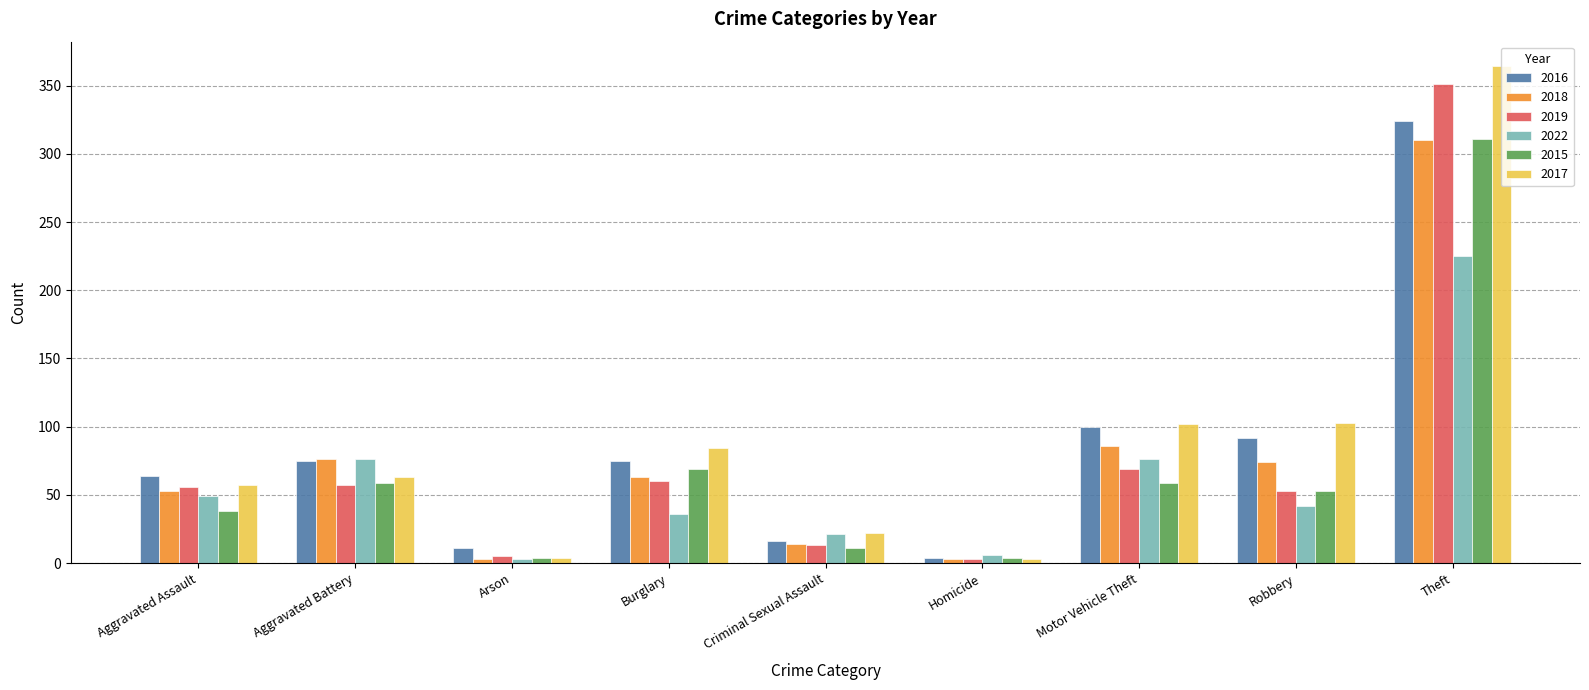

At which category is the sum across all series the highest?

Theft